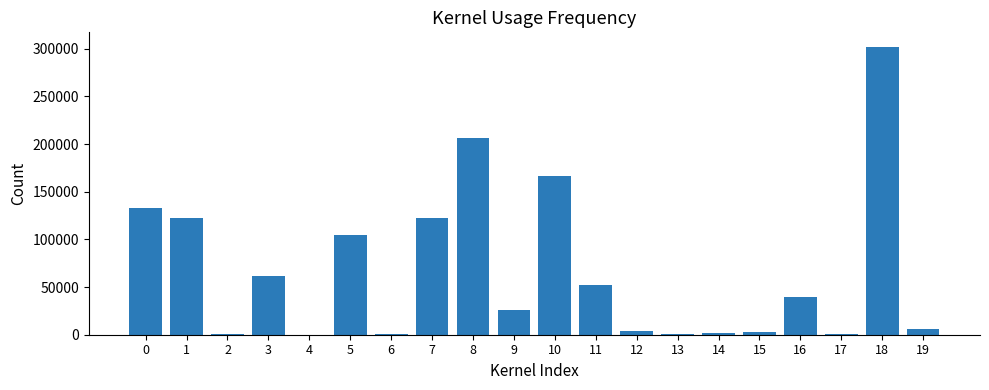

Are the bars grouped side by side (vs. stacked)?

No